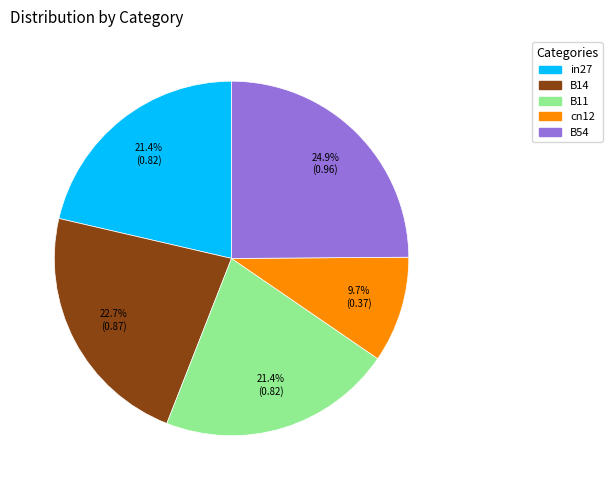

Does cn12 account for over 50% of the chart?

No